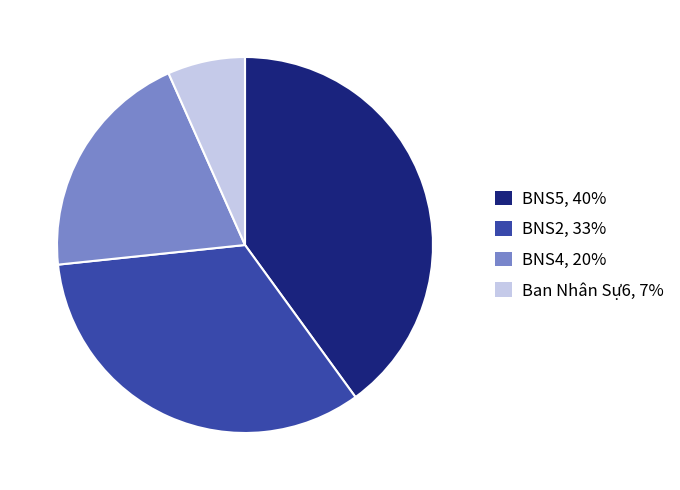

Which slice is the largest?

BNS5